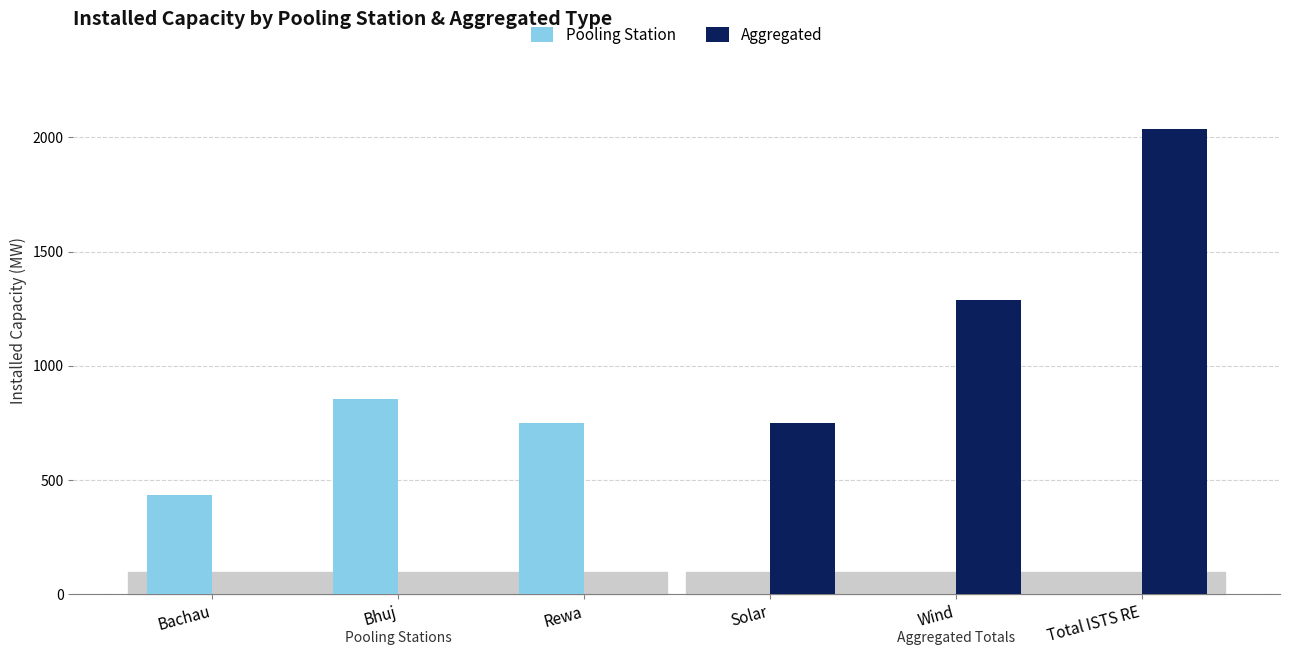

Are the bars grouped side by side (vs. stacked)?

Yes